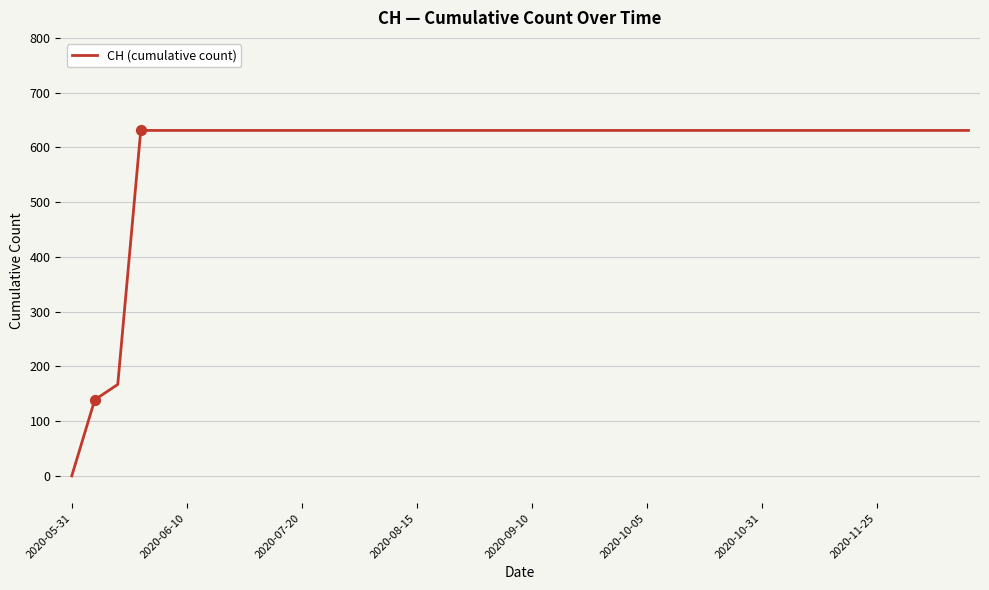

What is the greatest value displayed?

631